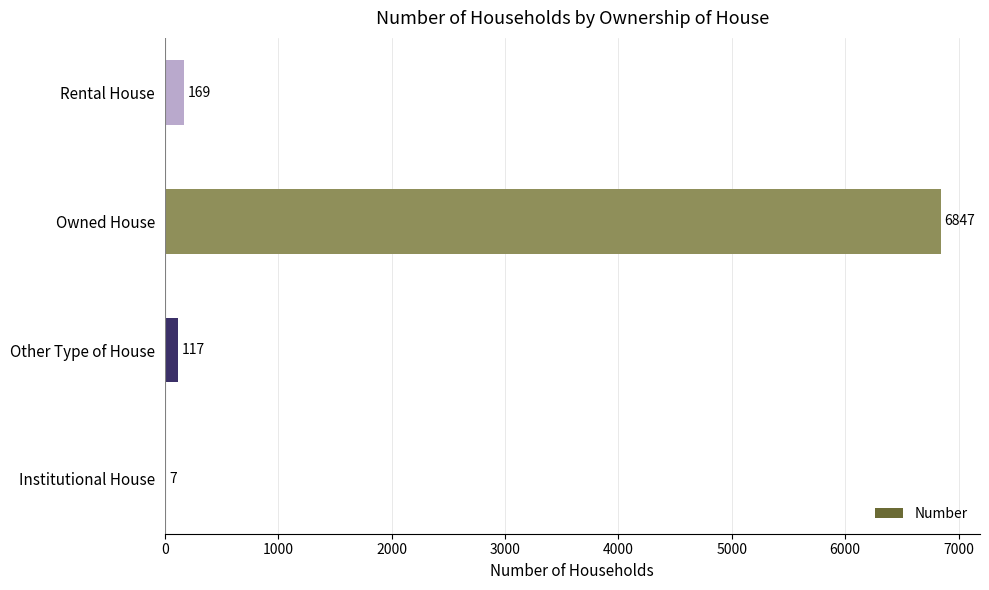

Between Other Type of House and Owned House, which is larger?

Owned House